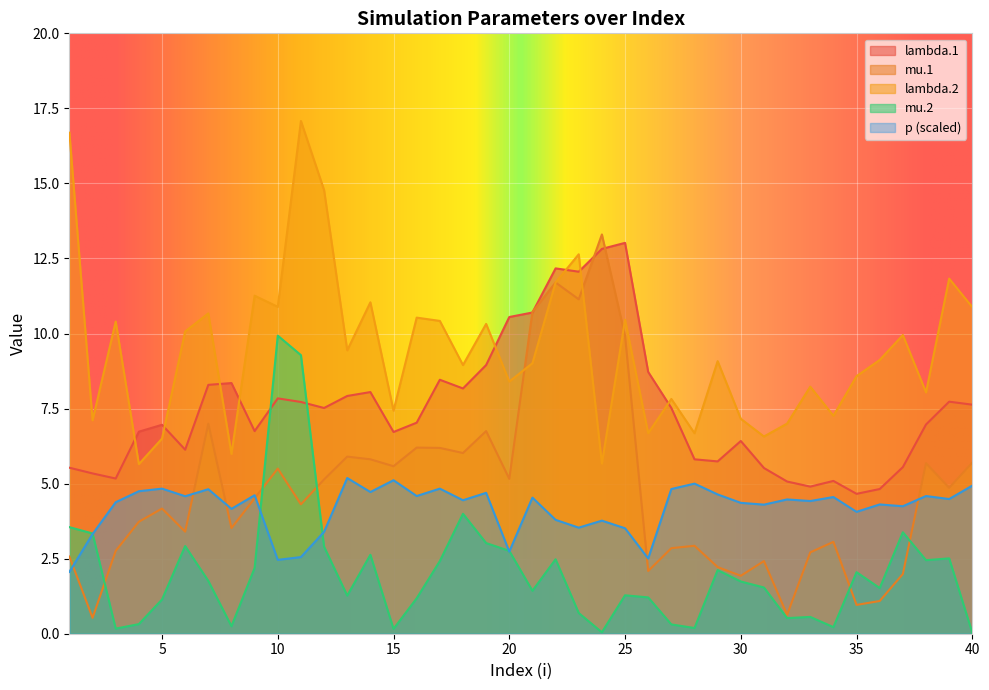

The value of mu.2 at 17 is 2.4. True or false?

True